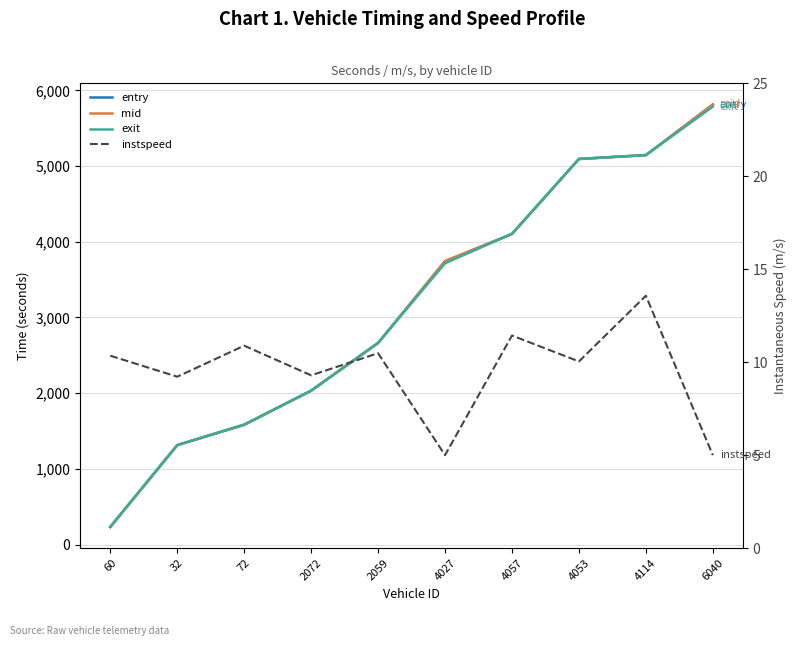

What is the difference between the instspeed values at 2059 and 4057?

1.0